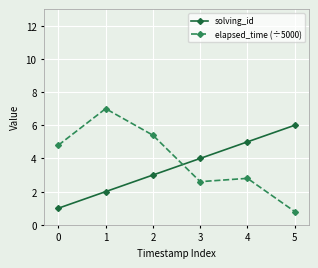

The value of solving_id at 2 is 3.0. True or false?

True